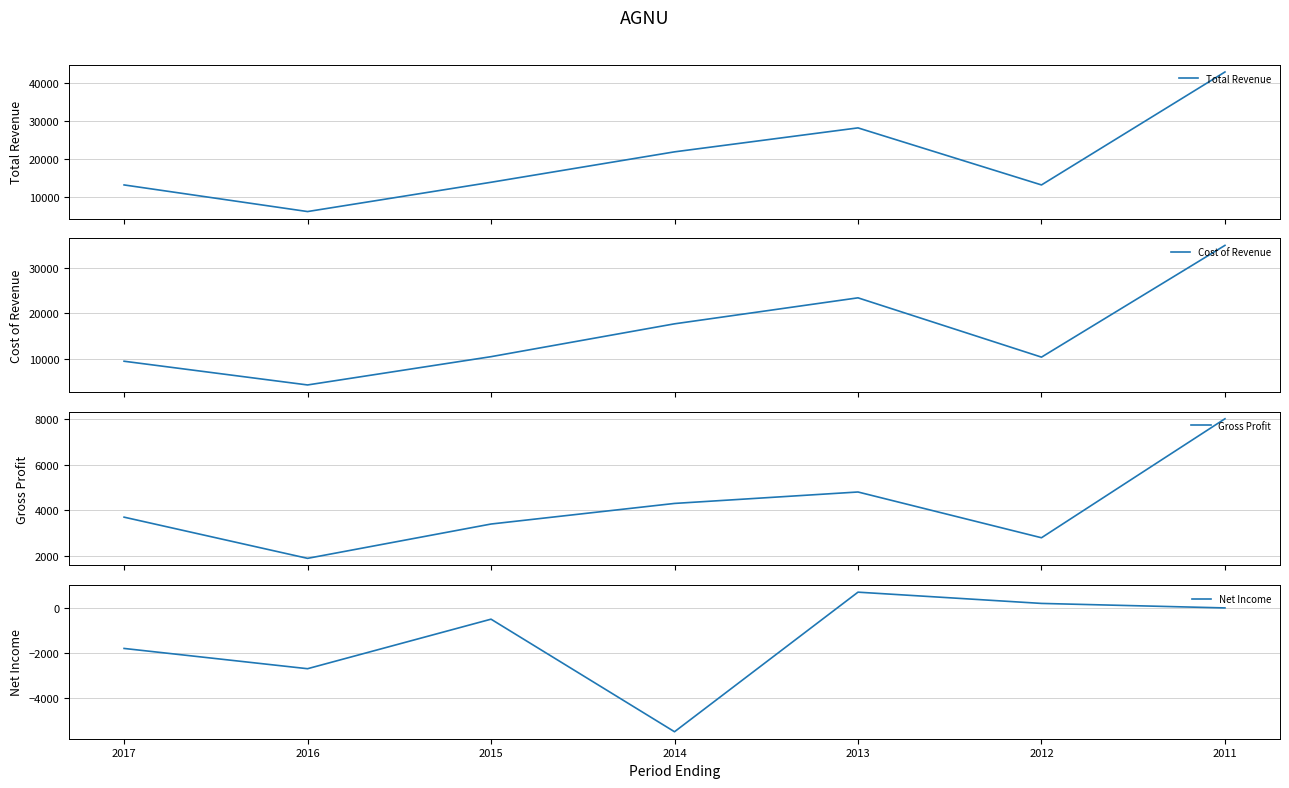

True or false: Total Revenue has more than 0 points higher than both neighbors.

True